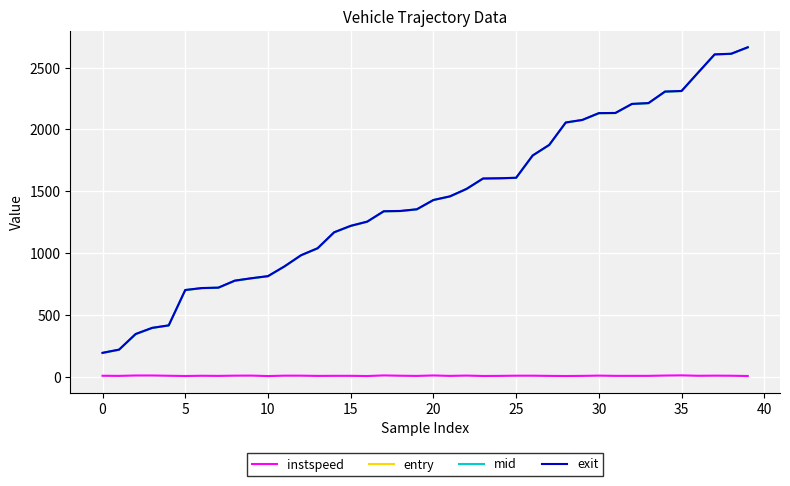

What is the highest value of the exit series?

2663.5